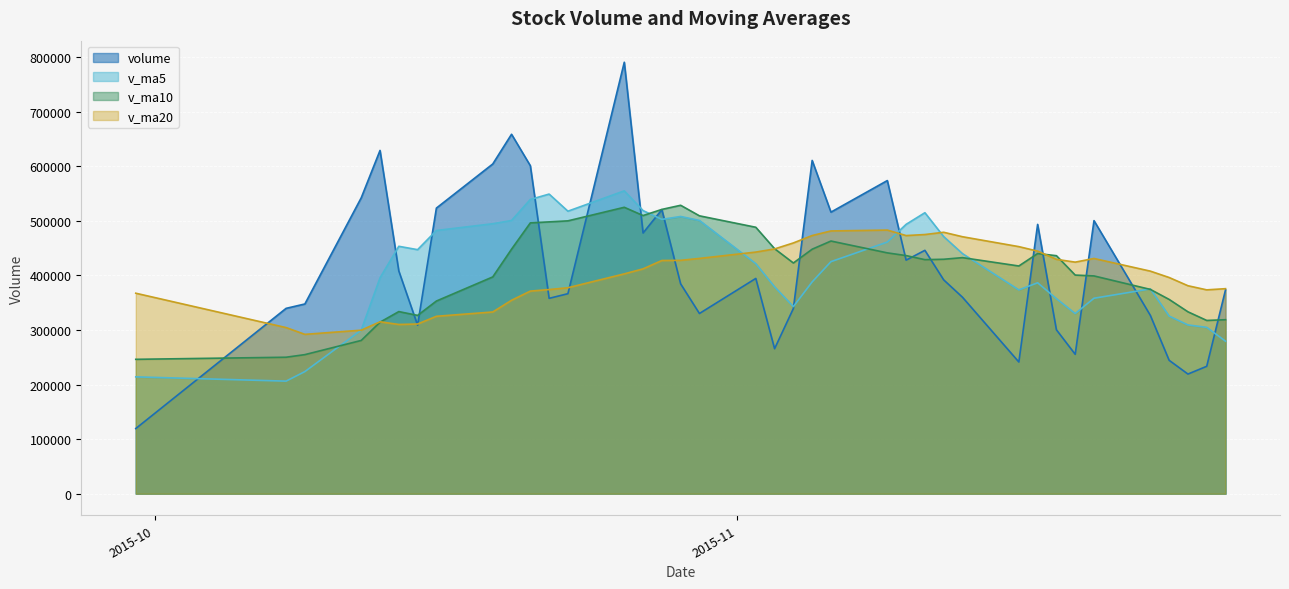

Which series has the widest spread of values?

volume